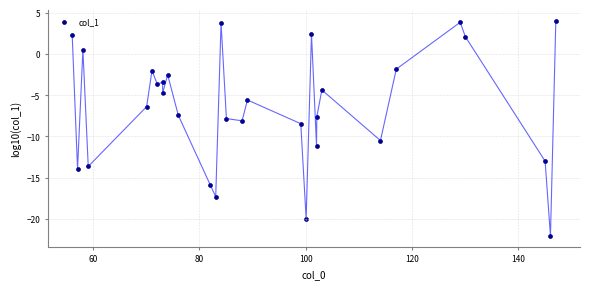

What Y value in the scatter plot is closest to -9?

-8.5